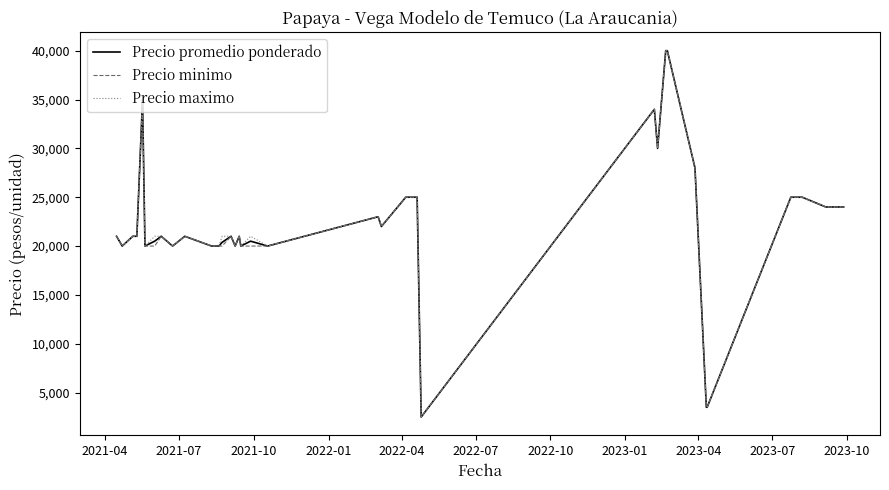

What is the minimum value shown in the chart?

2500